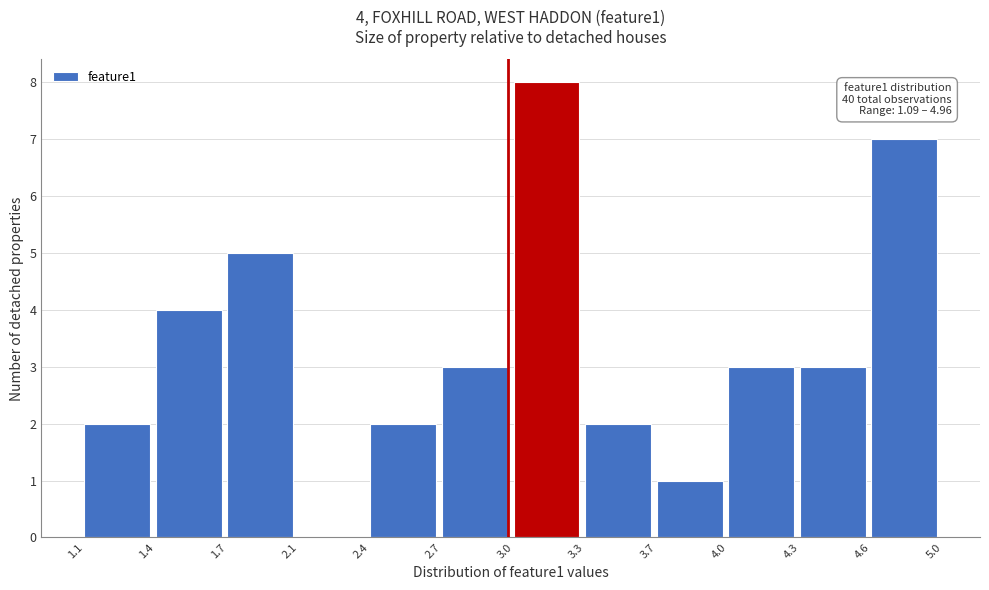

Reading left to right, what are all the values shown in this chart?

1.1=2	1.4=4	1.7=5	2.1=0	2.4=2	2.7=3	3.0=8	3.3=2	3.7=1	4.0=3	4.3=3	4.6=7